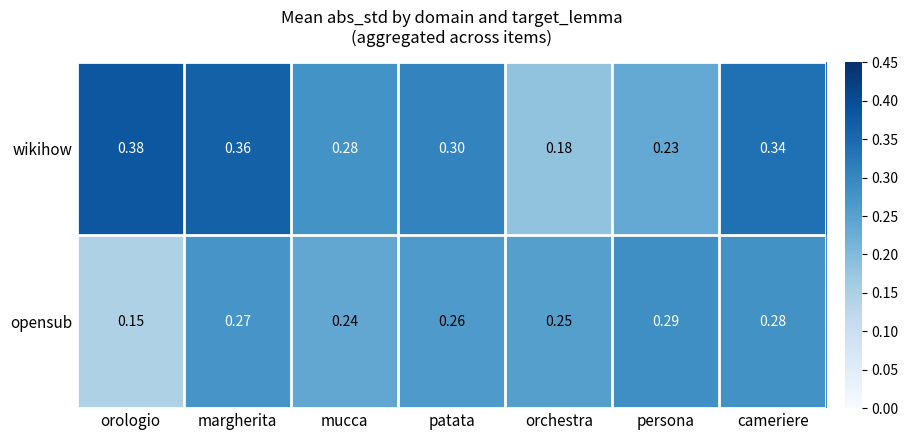

Rank the series at persona from highest to lowest value.

opensub, wikihow